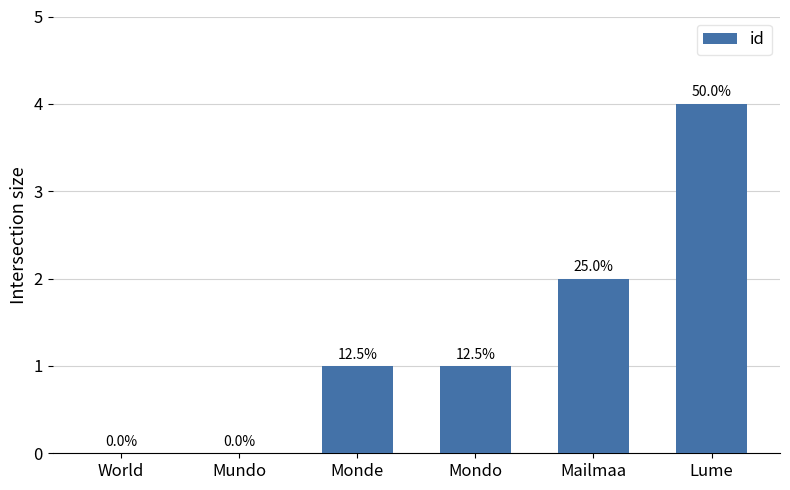

What position from the right is Mailmaa?

2